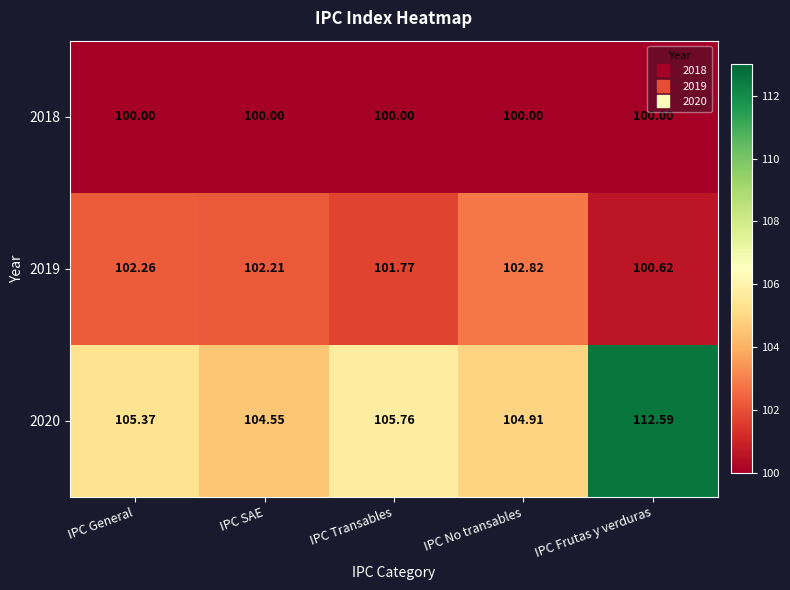

Which series has the largest total across all categories?

2020